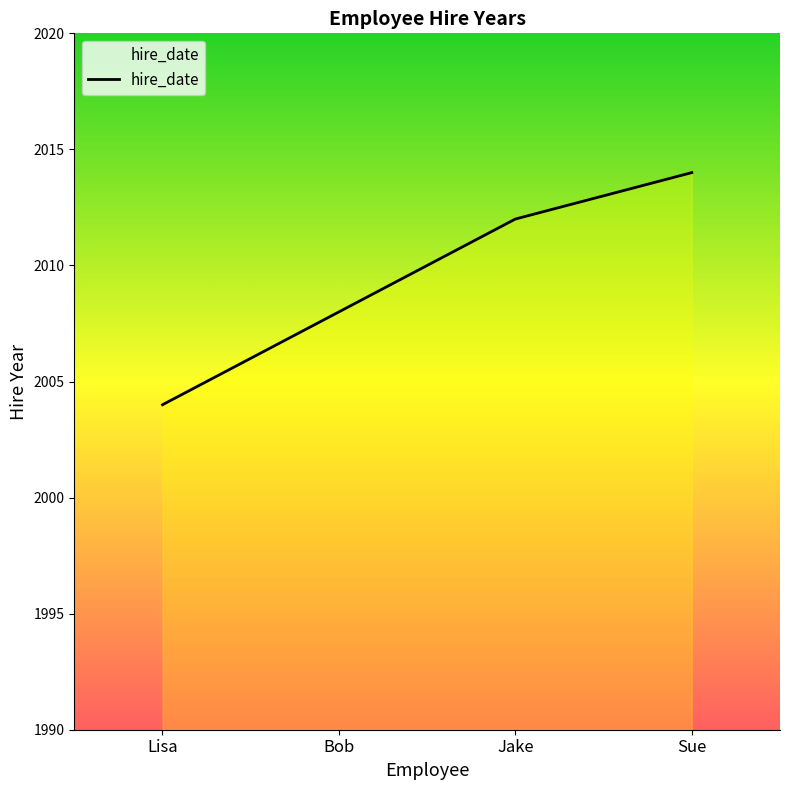

What position from the right is Jake?

2